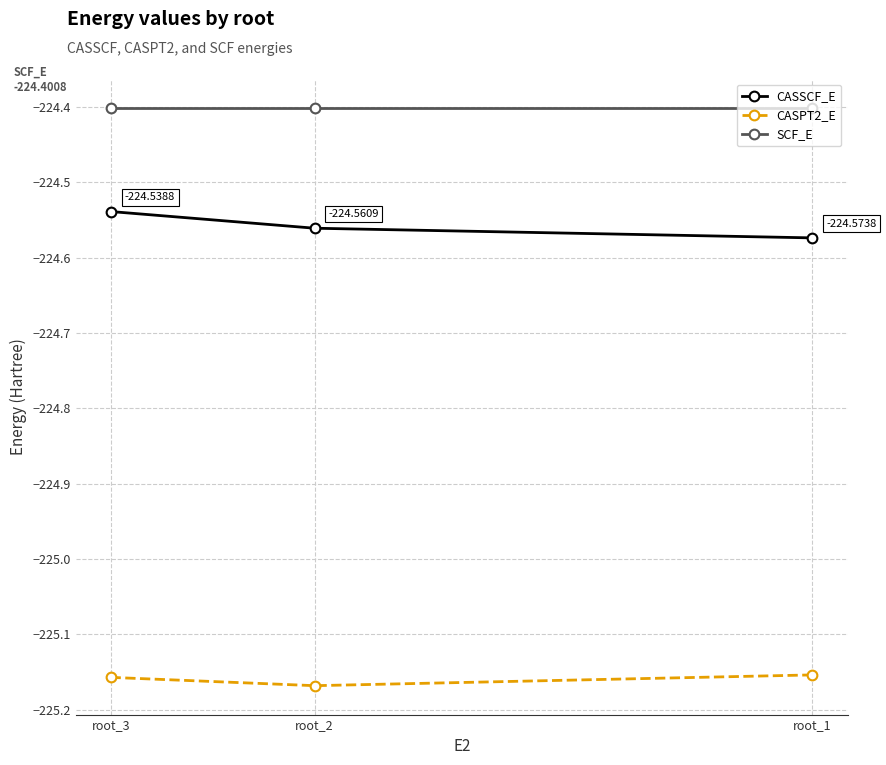

What are all the series names shown in the legend?

CASSCF_E, CASPT2_E, SCF_E